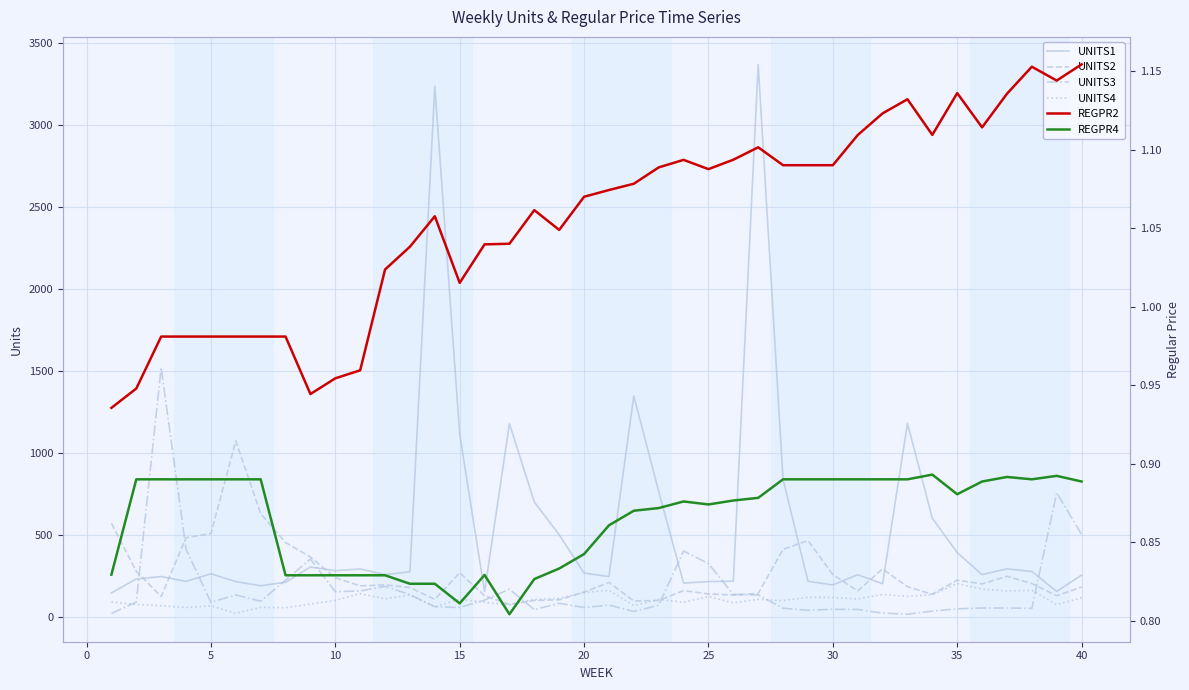

True or false: REGPR2 and UNITS3 cross at least once.

False